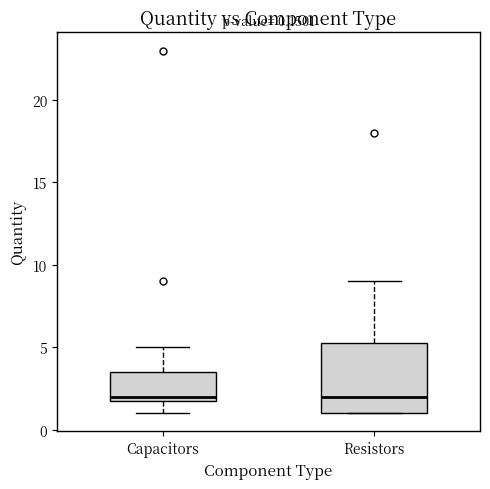

Comparing the boxes themselves (not the whiskers), which one is the tallest?

Resistors